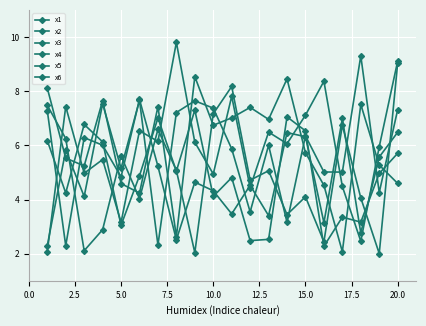

How many data points in x5 are less than 5?

10